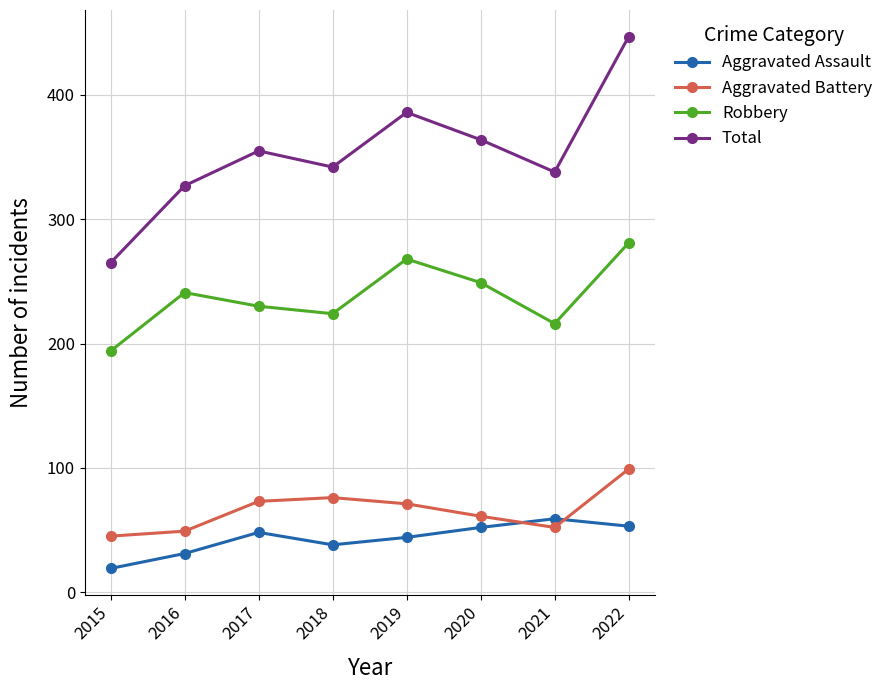

Is it true that Aggravated Battery equals 103 at 2020?

False